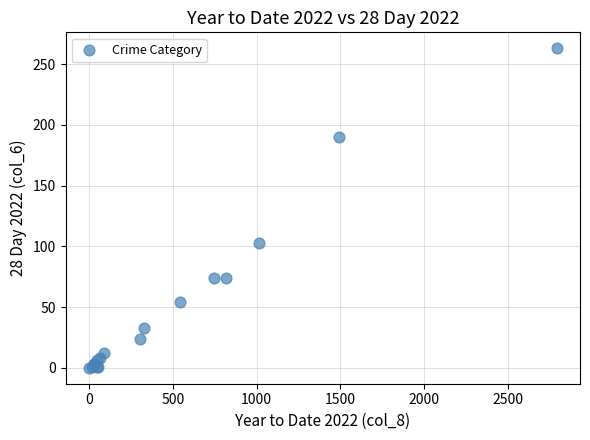

What Y value in the scatter plot is closest to 131?

103